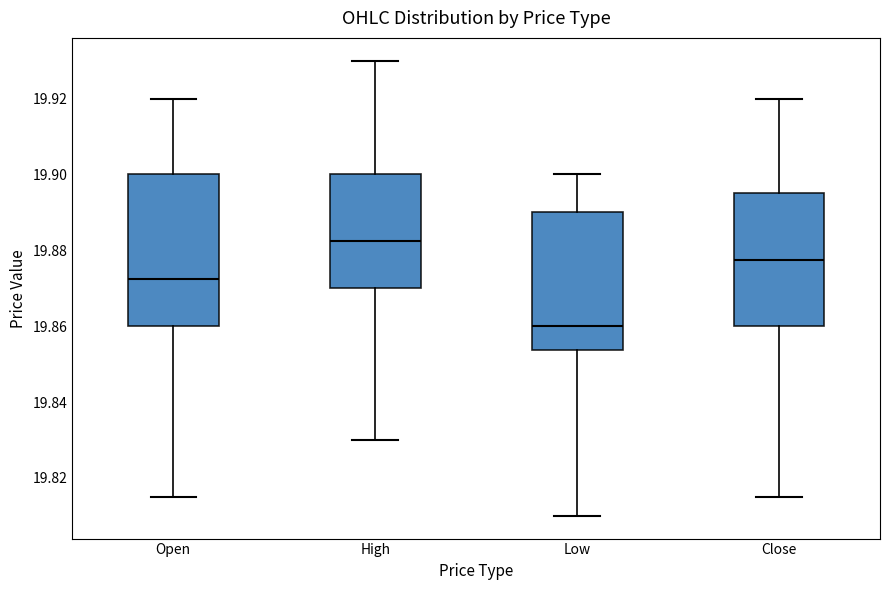

Which box has the lowest median line?

Low